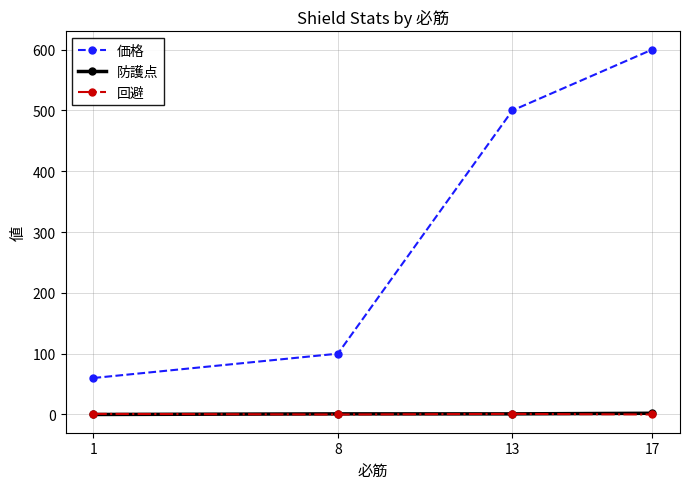

Which series has the largest total across all categories?

価格